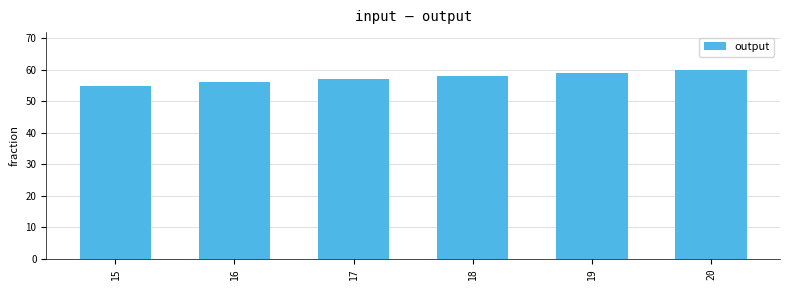

What is the change in value from 15 to 16?

+1